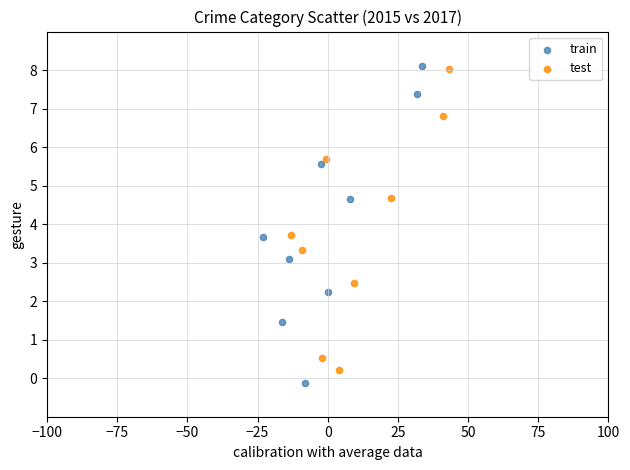

Which series has the largest Y range (max minus min)?

train